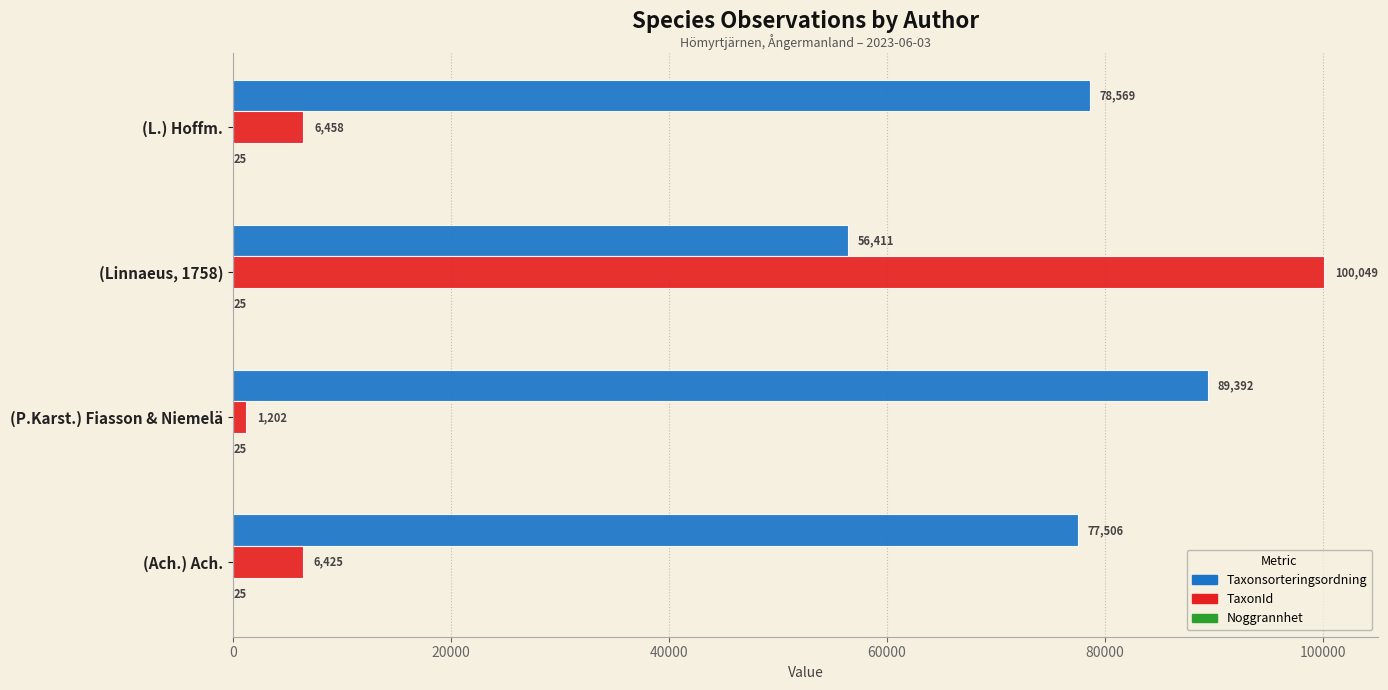

True or false: TaxonId has a value of 2633 at (Ach.) Ach..

False